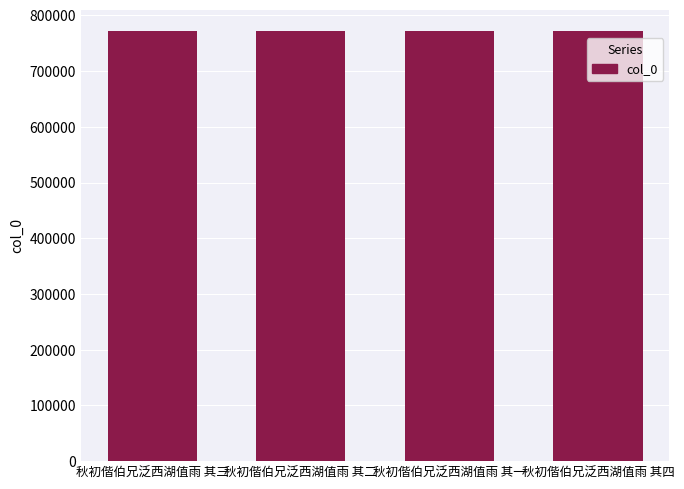

What value does the data have at 秋初偕伯兄泛西湖值雨 其二?

771573